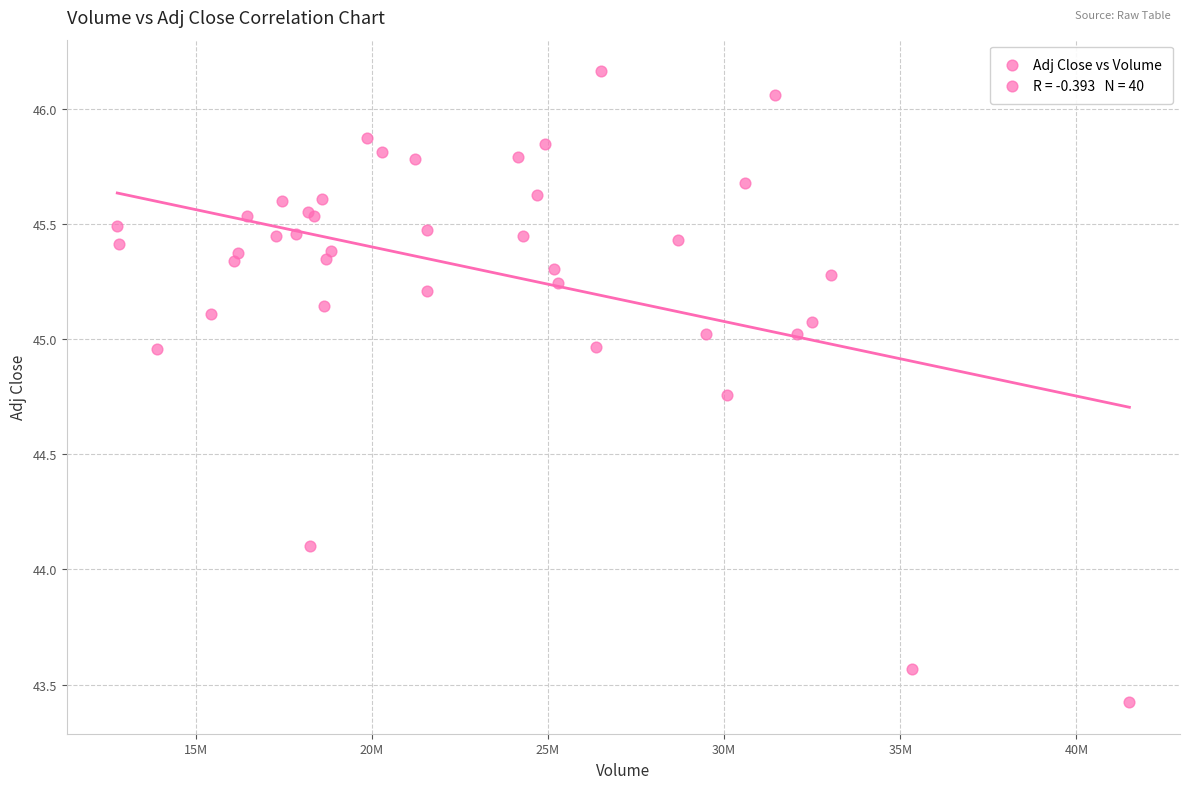

What Y value in the scatter plot is closest to 44?

44.1